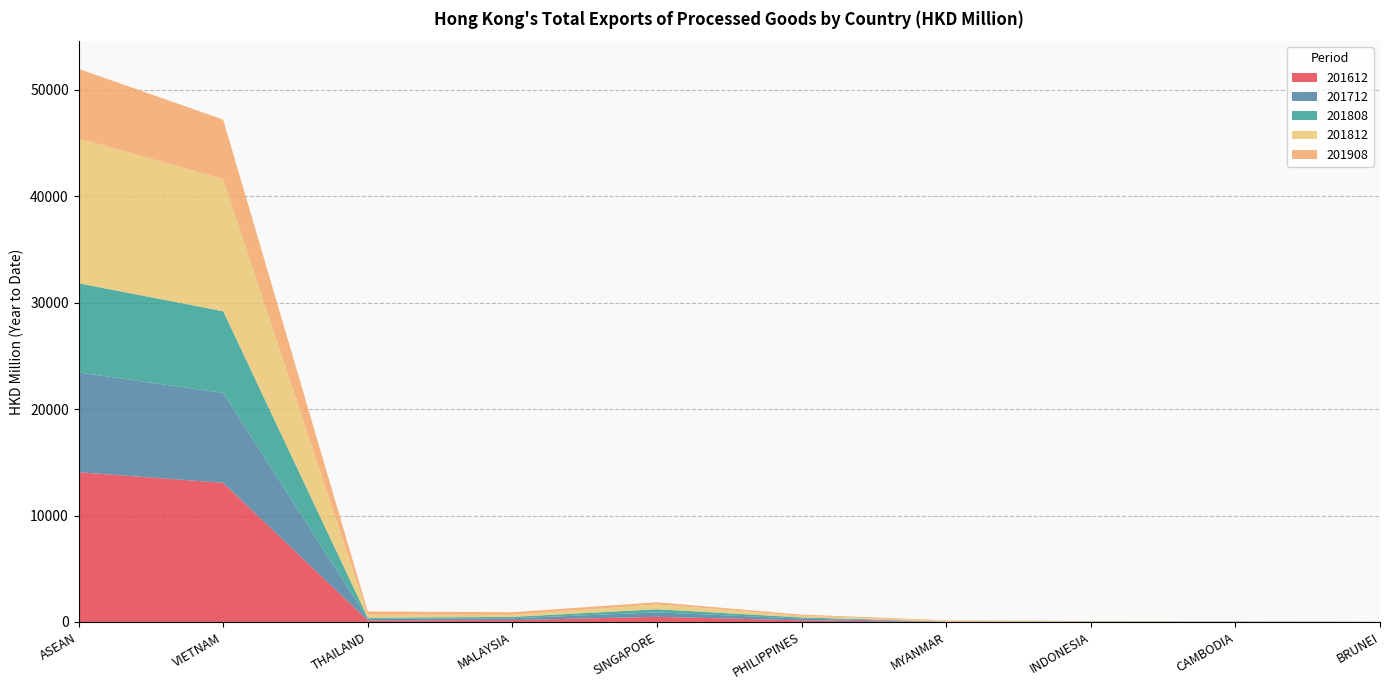

Reading left to right, list all the values displayed in this chart.

201612: 14061.3	13071.2	146.7	172.7	483.3	150.1	7.2	14.9	11.5	3.7
201712: 9381.9	8439.7	151.3	173.8	415.5	164.7	1.5	15.5	15.1	4.9
201808: 8370.9	7680.5	100.6	130.0	295.0	114.5	20.5	17.1	9.6	2.1
201812: 13614.8	12416.1	279.7	195.8	449.4	152.4	80.1	22.6	14.3	2.5
201908: 6528.6	5578.4	306.8	241.5	207.0	109.6	51.7	20.0	11.3	2.3